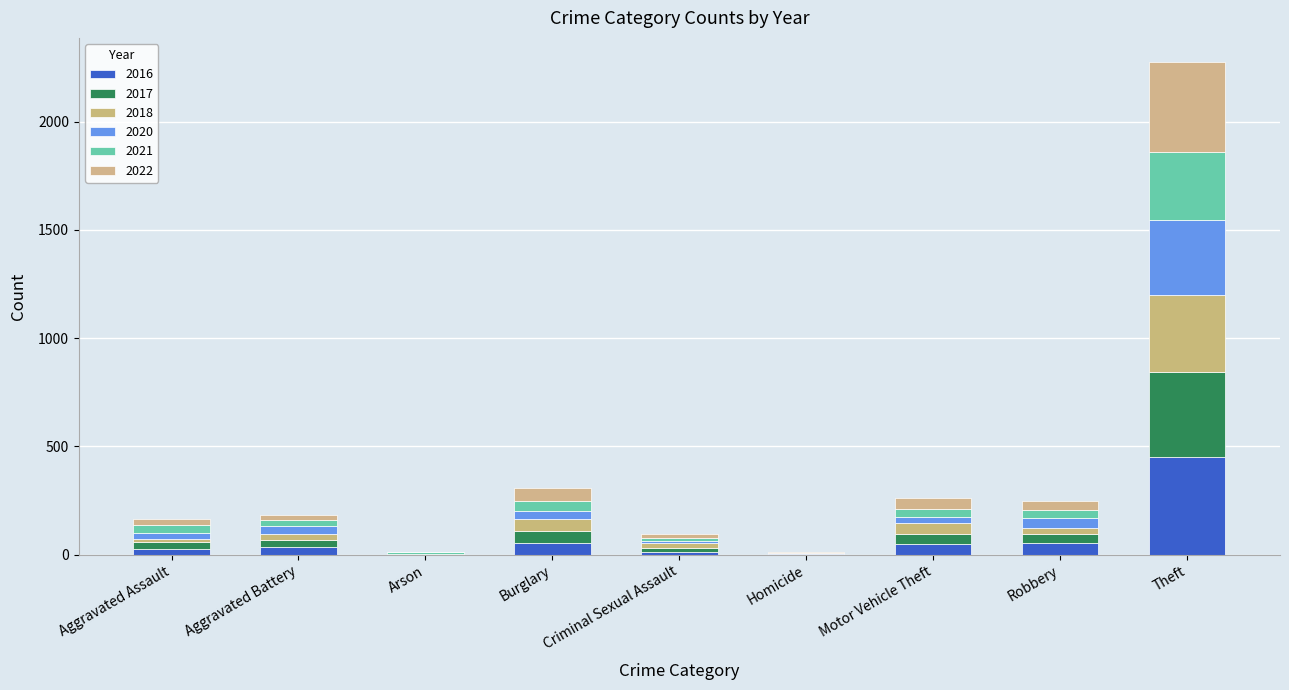

What is the sum of all 2021 values?

520